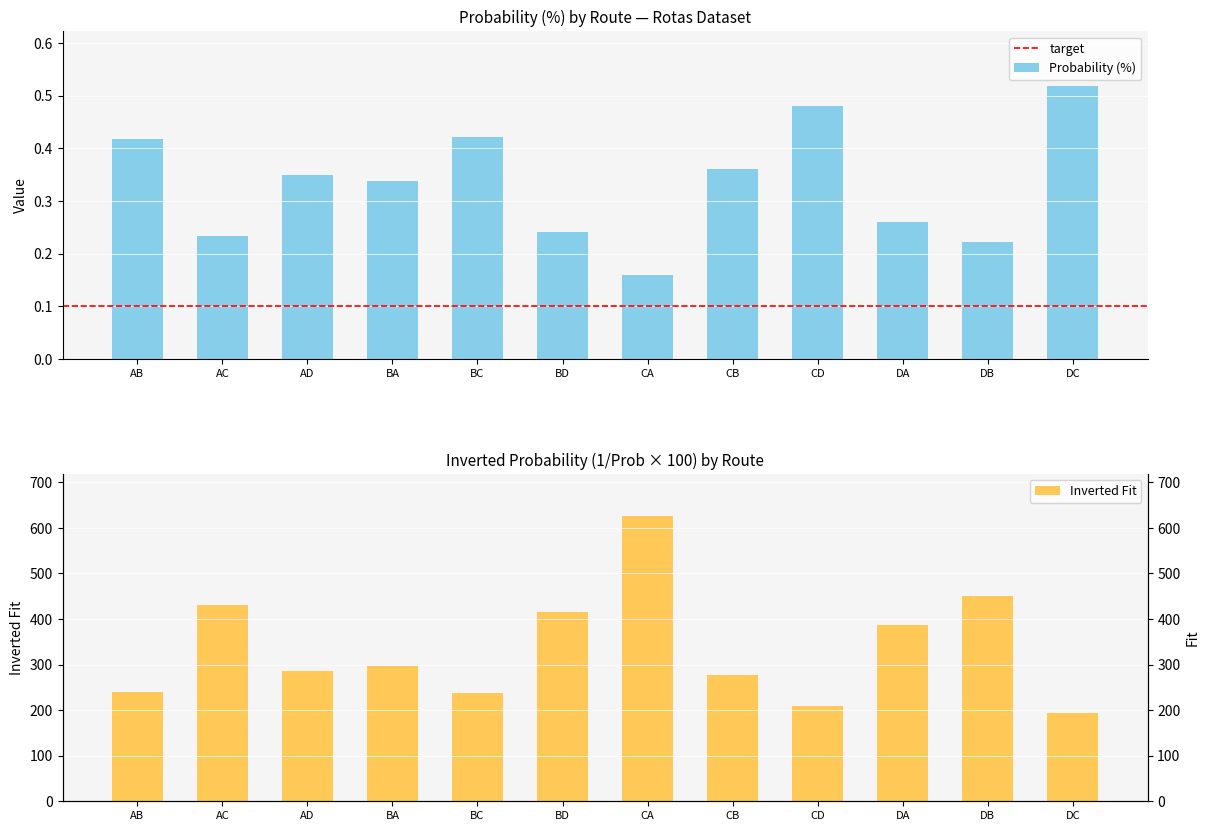

What is the value of the 5th bar from the left?

0.4